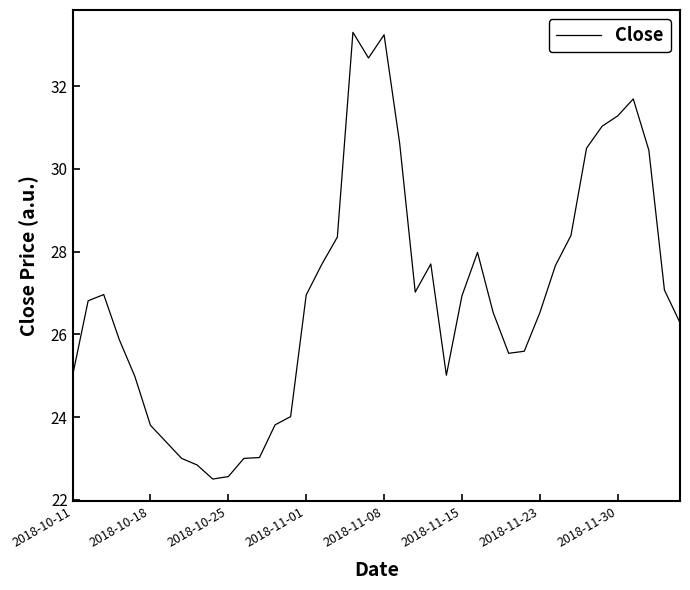

What is the greatest value displayed?

33.3